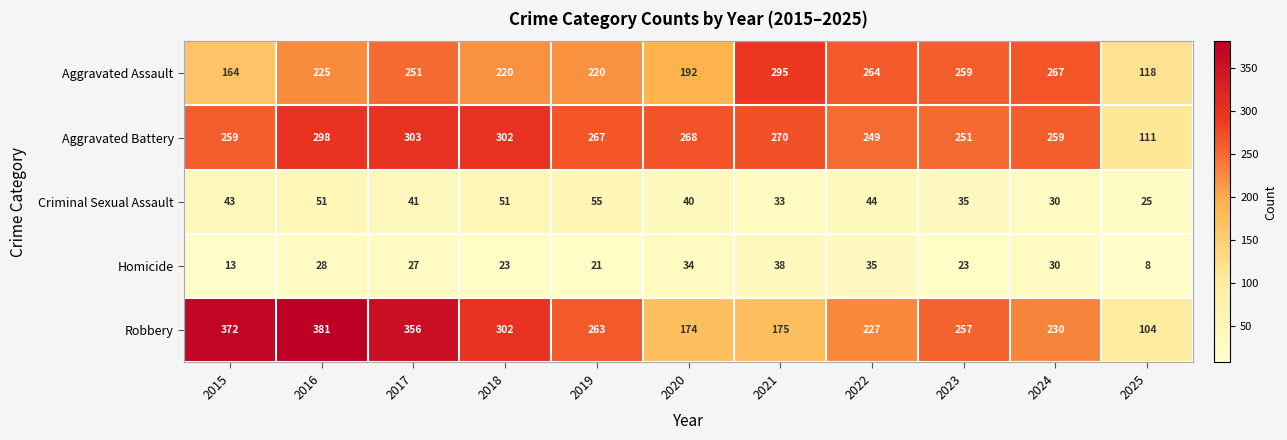

What is the approximate value of Robbery at 2015, to the nearest 5?

370